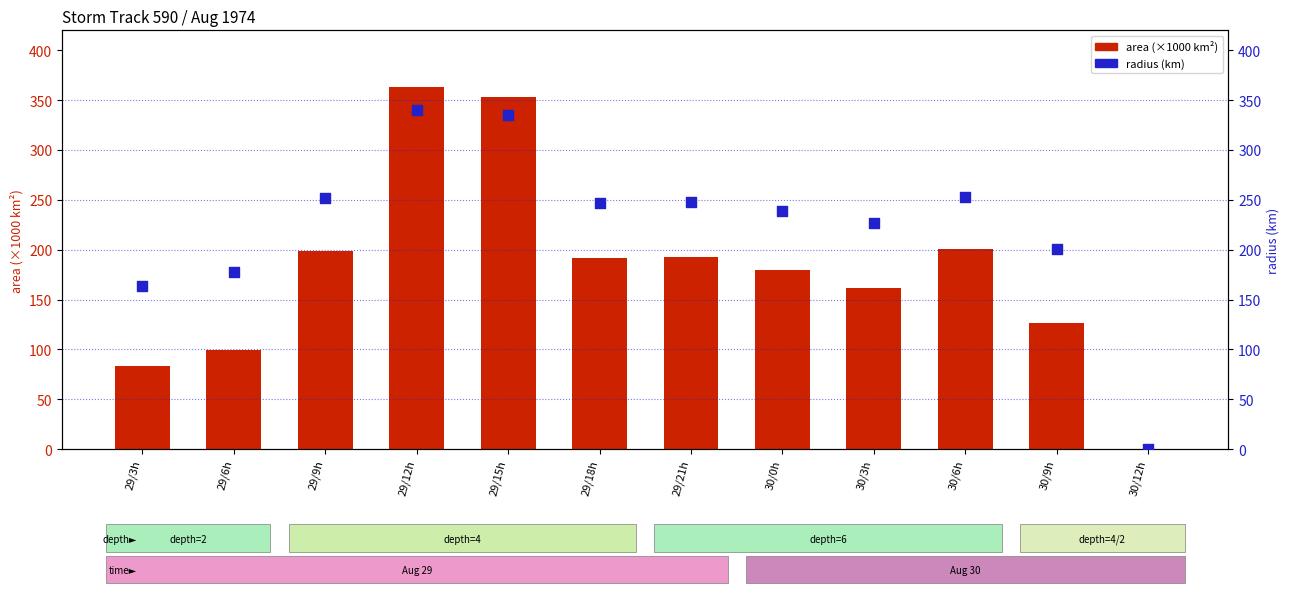

What are all the series names shown in the legend?

area (×1000 km²), radius (km)